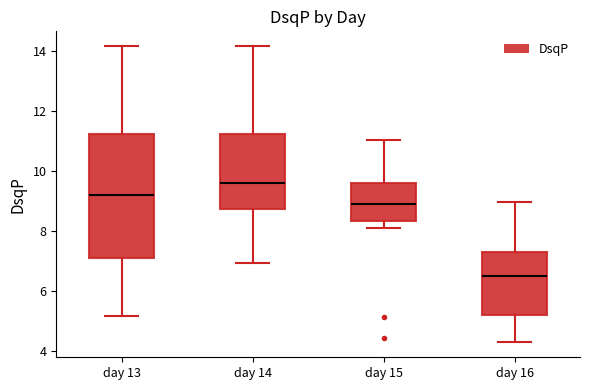

Reading left to right, transcribe this box plot: for each box, give where its median line is, the range the box spans, and where its two whiskers end, as read against the y-axis. The values are not printed on the chart, so give them approximately, as read against the axis.

day 13: median 9.2, box 7.2 to 11.2, whiskers 5.2 to 14.2
day 14: median 9.6, box 8.8 to 11.2, whiskers 7.0 to 14.2
day 15: median 9.0, box 8.4 to 9.6, whiskers 8.0 to 11.0
day 16: median 6.4, box 5.2 to 7.2, whiskers 4.2 to 9.0